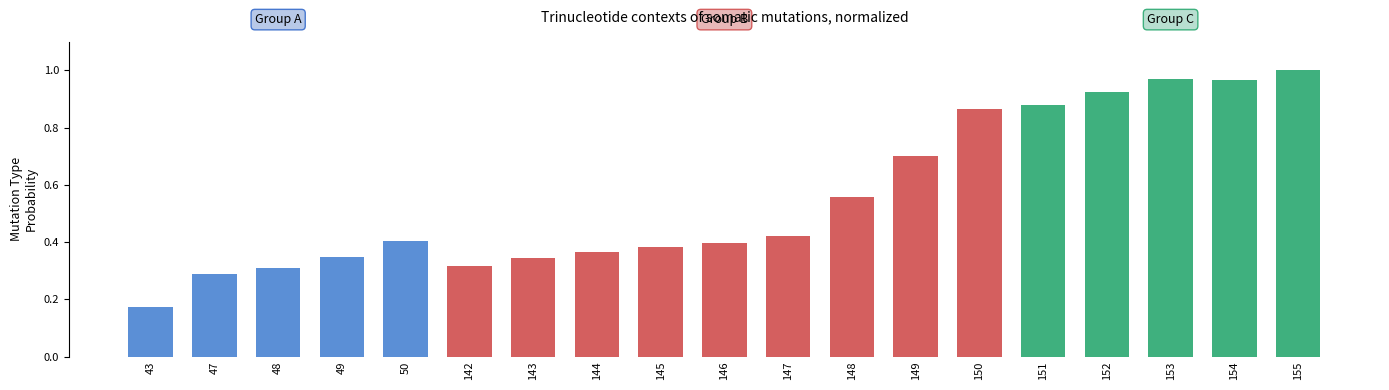

At which label is the value closest to 0?

43